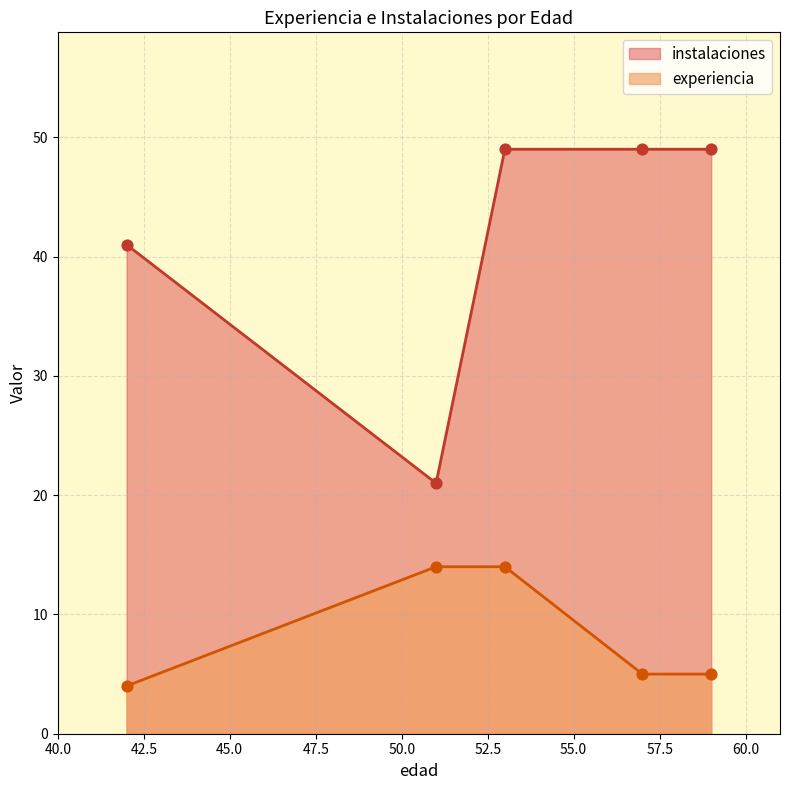

Is the value of experiencia at 51 greater than the value of instalaciones at 51?

No